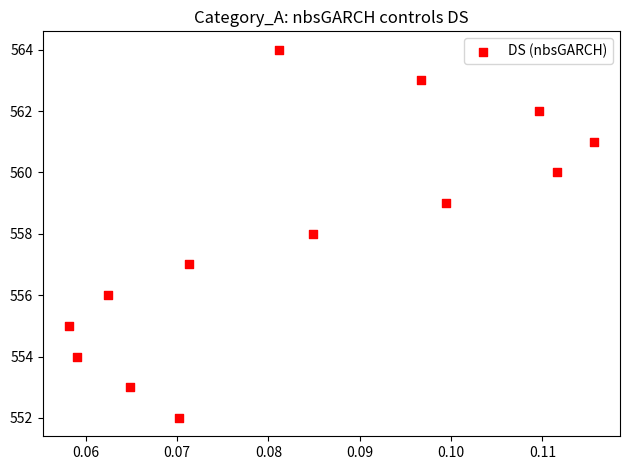

What is the range of Y values (max minus min)?

12